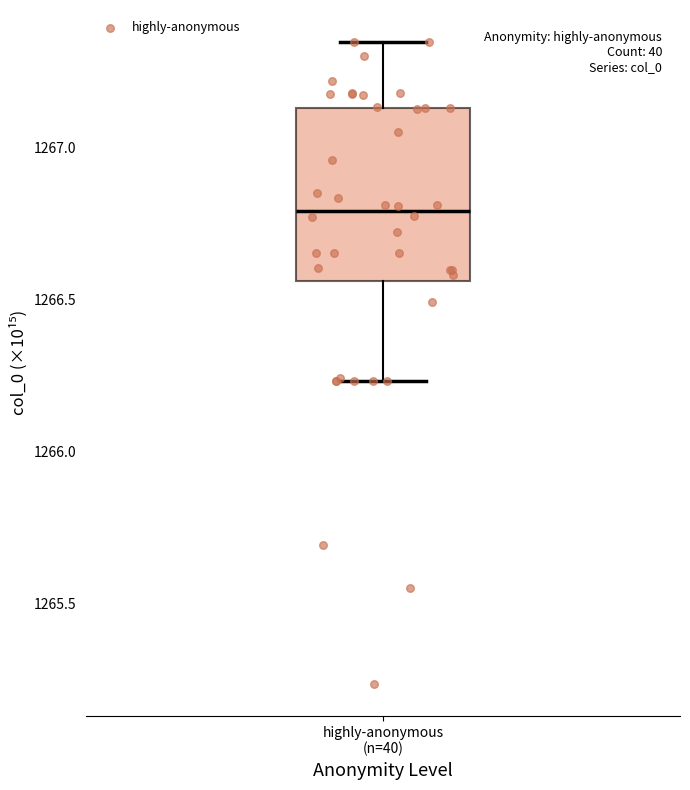

Read this box plot against the y-axis: the position of the median line, the range covered by the box, and the ends of both whiskers. The values are not printed on the chart, so give them approximately, as read against the axis.

median 1266.80, box 1266.55 to 1267.15, whiskers 1266.25 to 1267.35